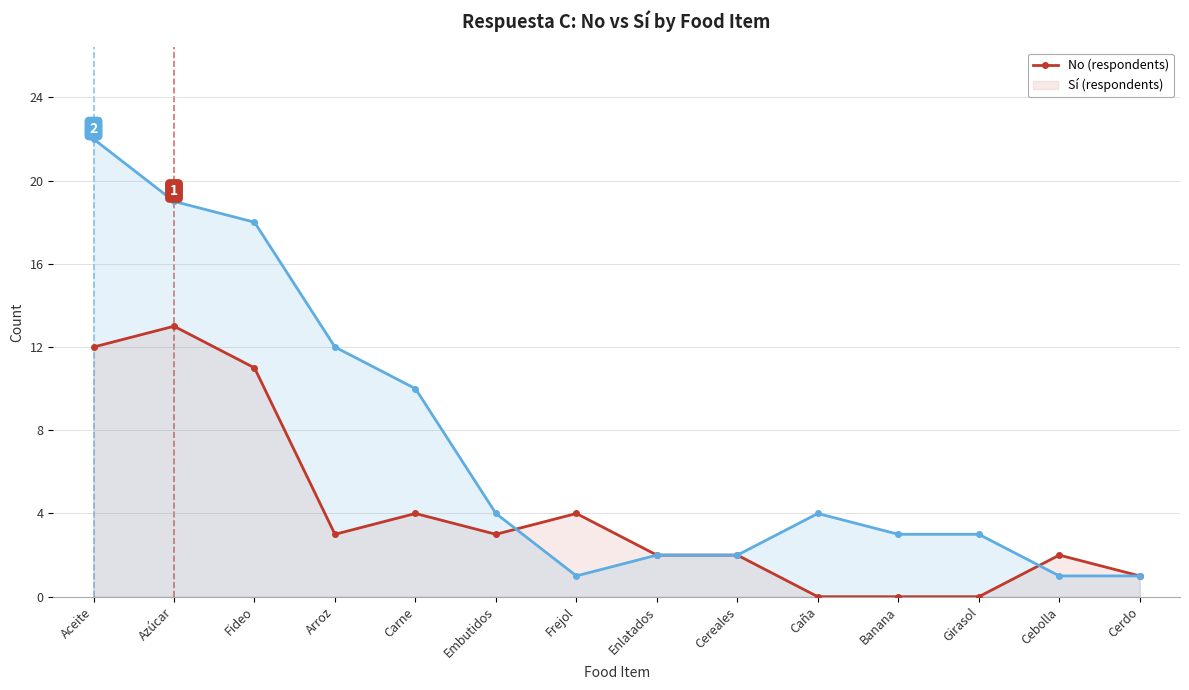

What is the difference between the second highest and minimum values in the No series?

12